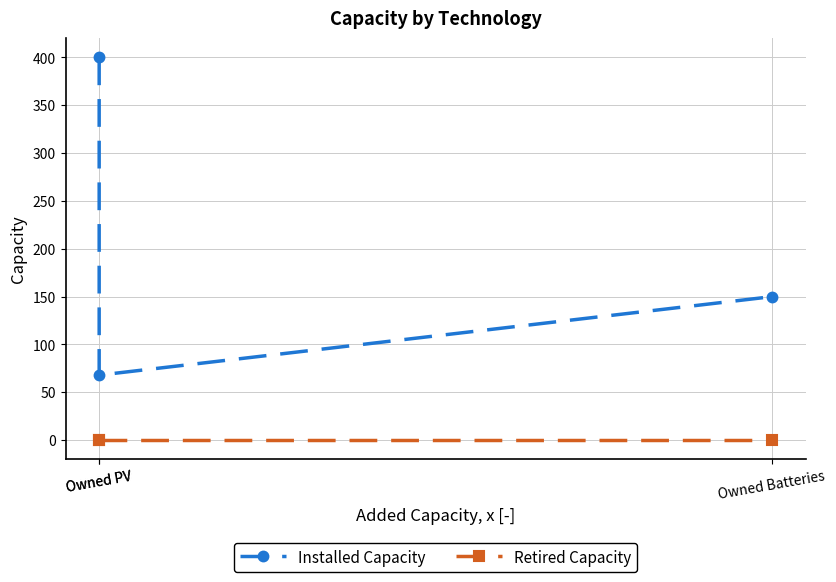

What are all the series names shown in the legend?

Installed Capacity, Retired Capacity